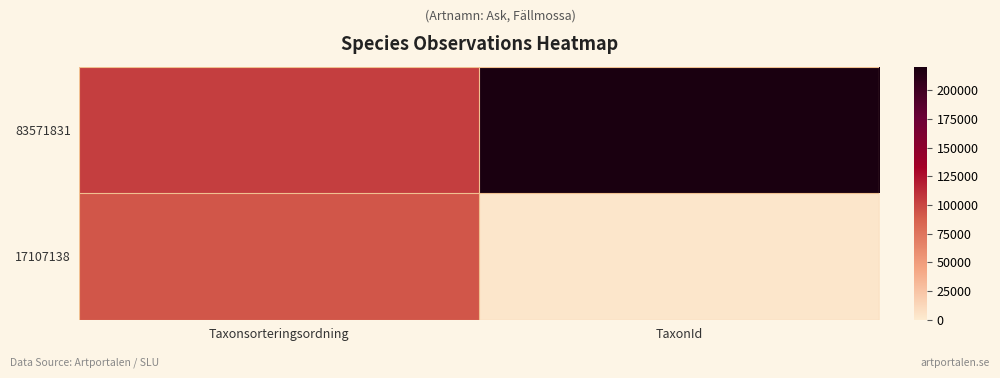

Reading left to right, transcribe all the data shown in this chart.

83571831: Taxonsorteringsordning=103813	TaxonId=220785
17107138: Taxonsorteringsordning=93132	TaxonId=2671